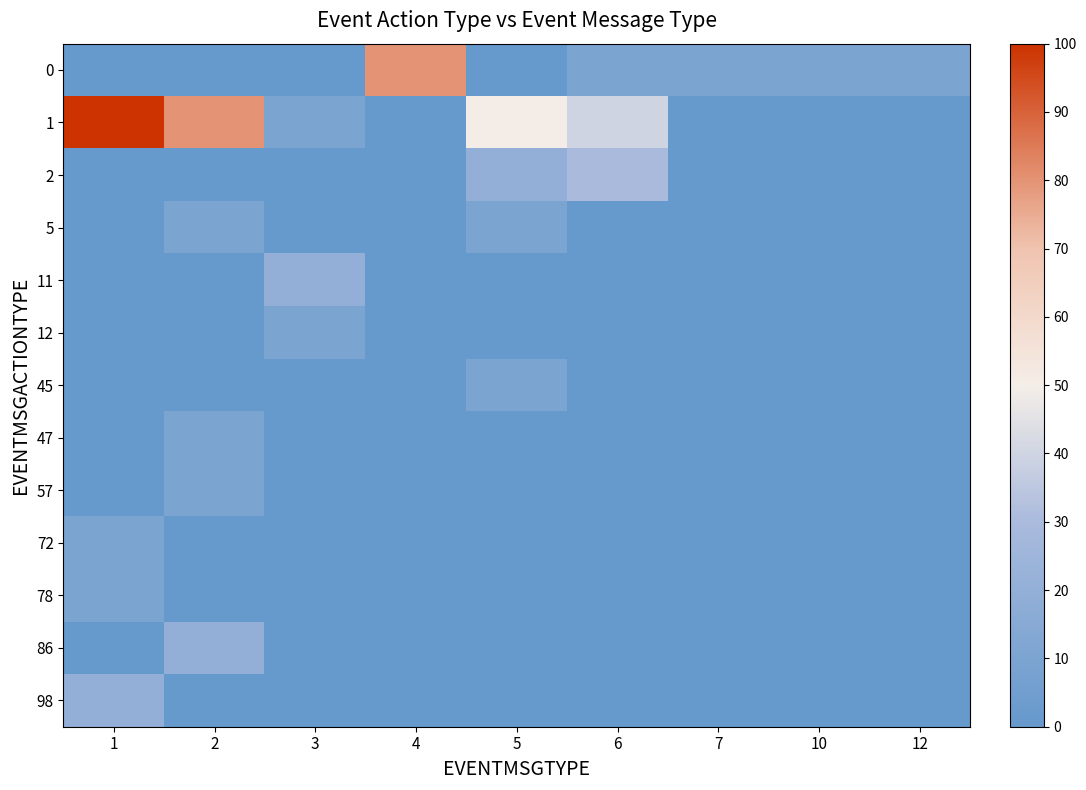

Count the number of categories in the chart.

9